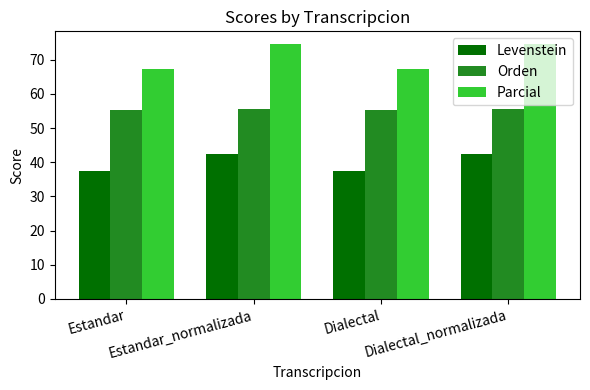

Which series has the largest total across all categories?

Parcial